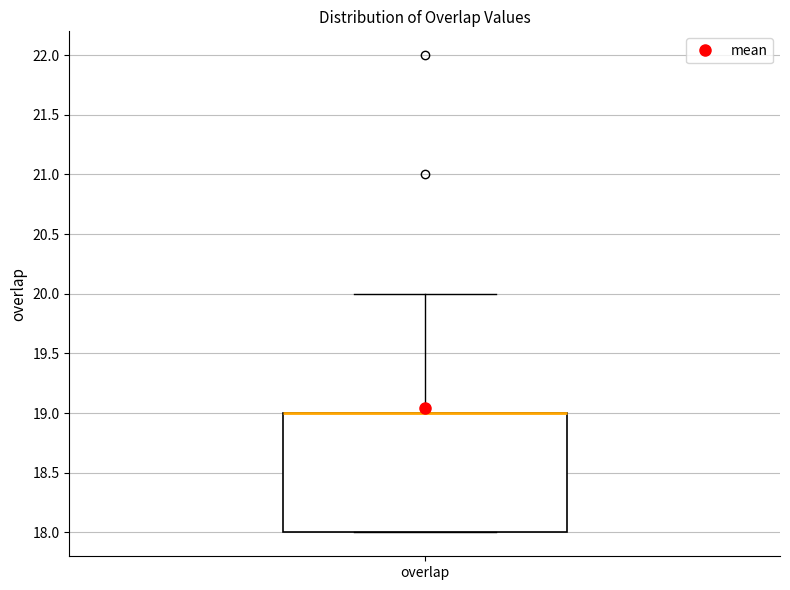

Where is the lower edge of the box for overlap on the y-axis? The values are not printed on the chart, so give them approximately, as read against the axis.

18